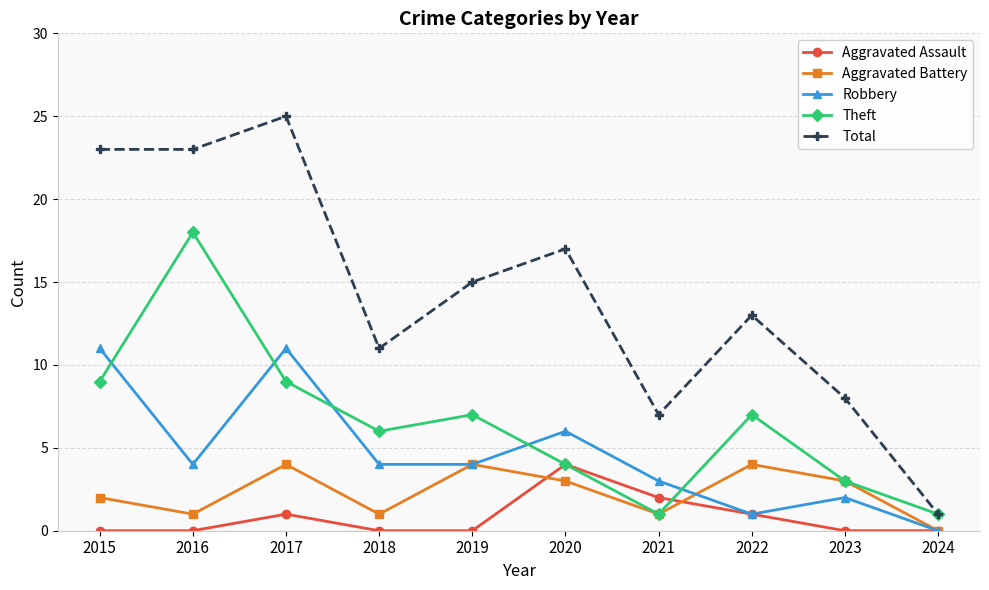

Is the value of Aggravated Battery at 2021 greater than the value of Aggravated Assault at 2024?

Yes